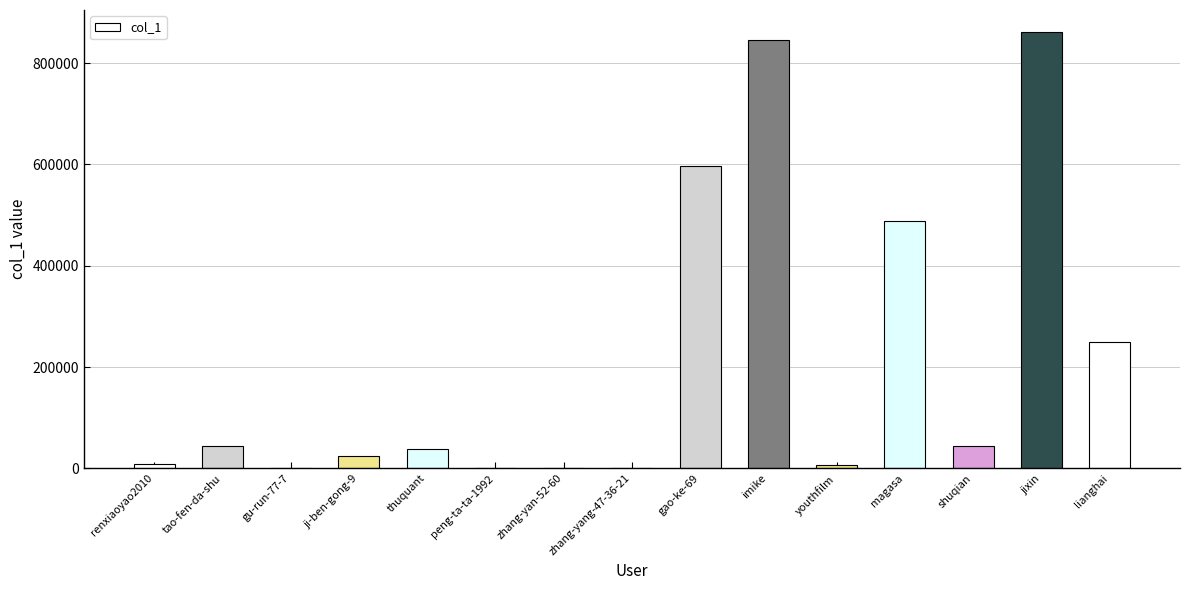

The value at lianghai is 404921. True or false?

False